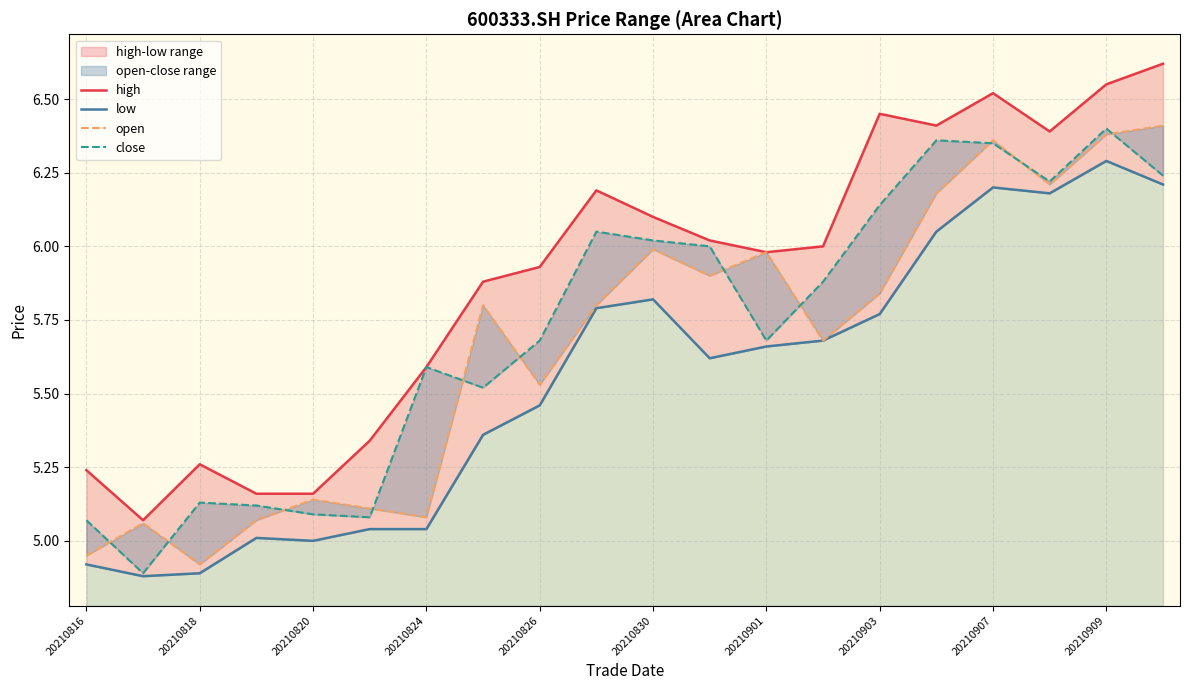

Is it true that open equals 9.6 at 20210827?

False